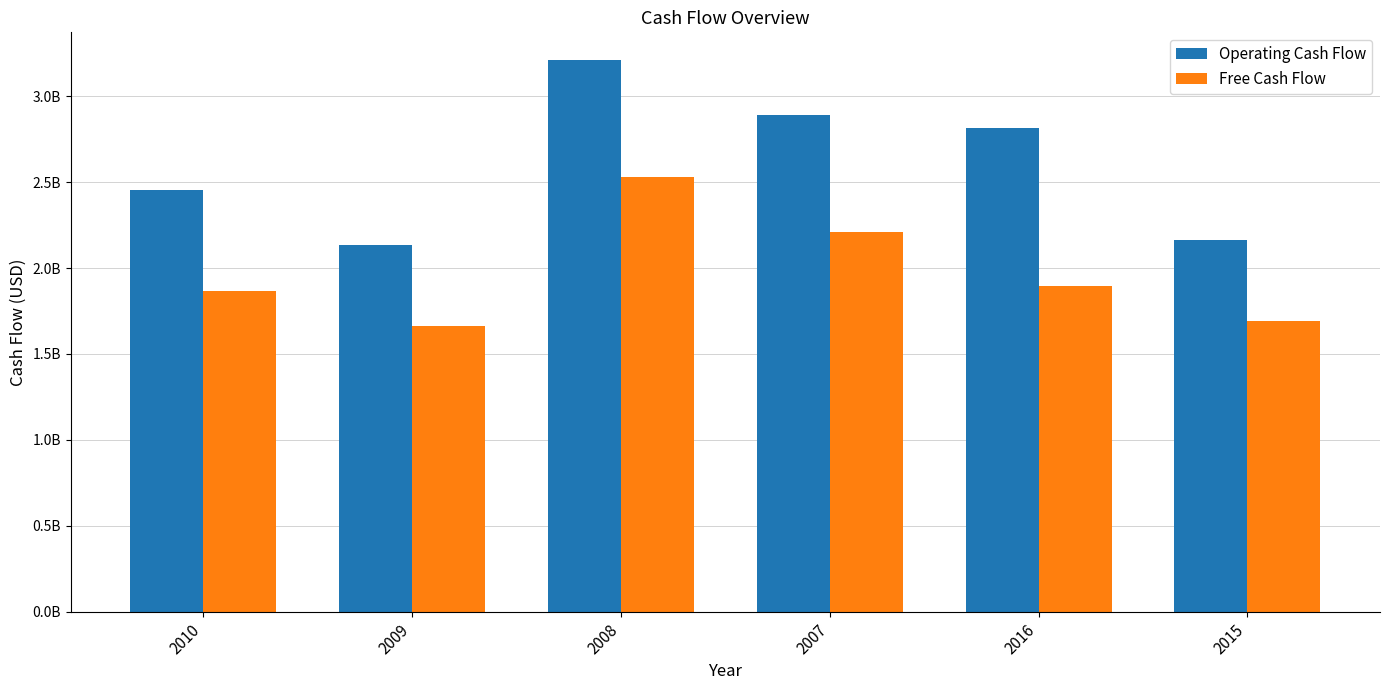

What is the value of the Free Cash Flow bar at the 4th from the left?

2209000000